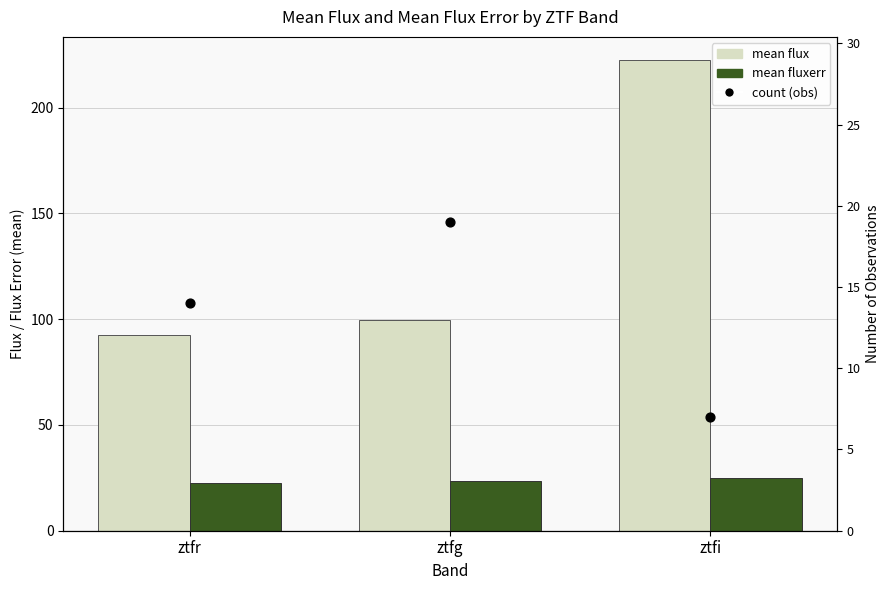

Which series contains the highest Y value?

mean flux